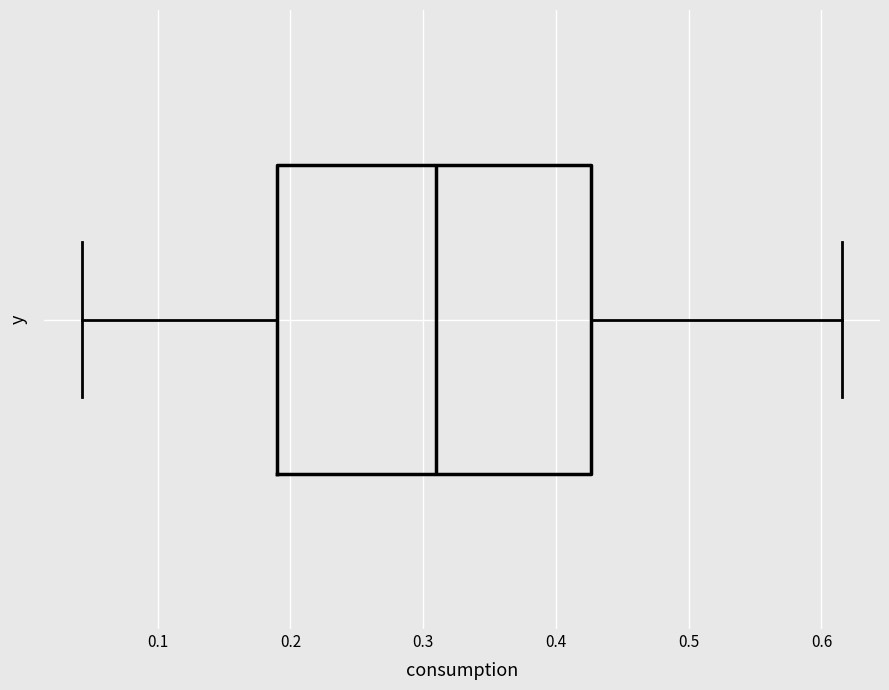

Read this box plot against the x-axis: the position of the median line, the range covered by the box, and the ends of both whiskers. The values are not printed on the chart, so give them approximately, as read against the axis.

median 0.31, box 0.19 to 0.43, whiskers 0.04 to 0.62